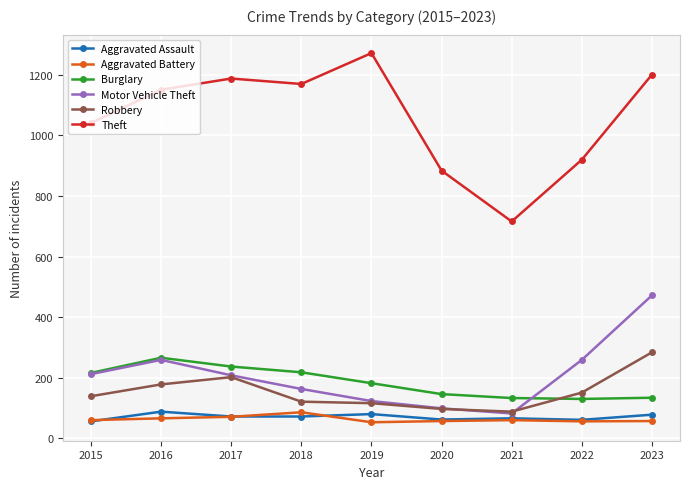

Is it true that Theft equals 1659 at 2017?

False